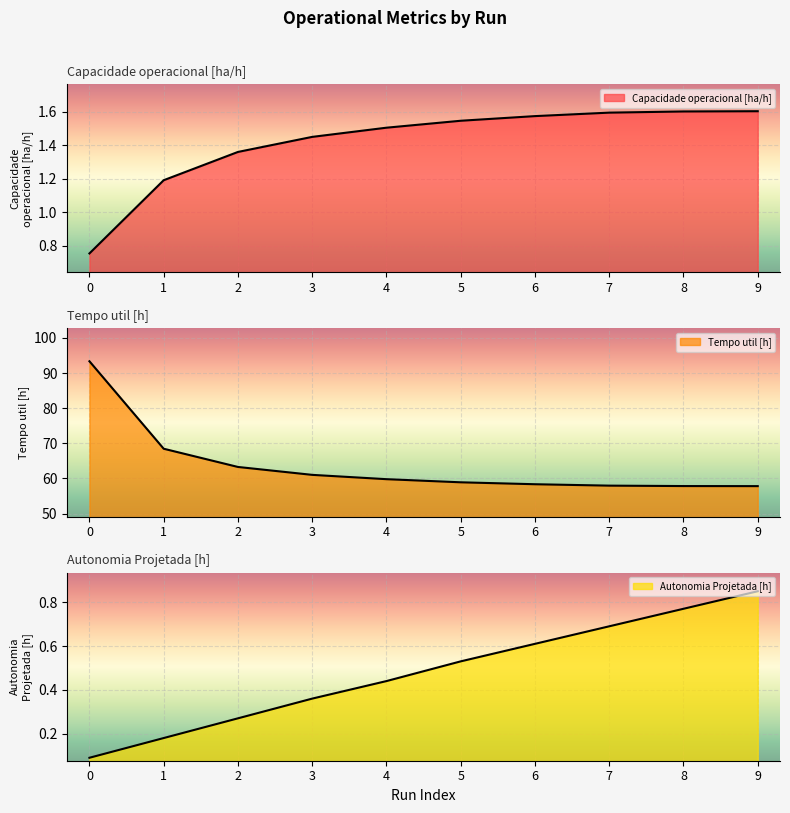

What is the total value across all series at 7?

60.2